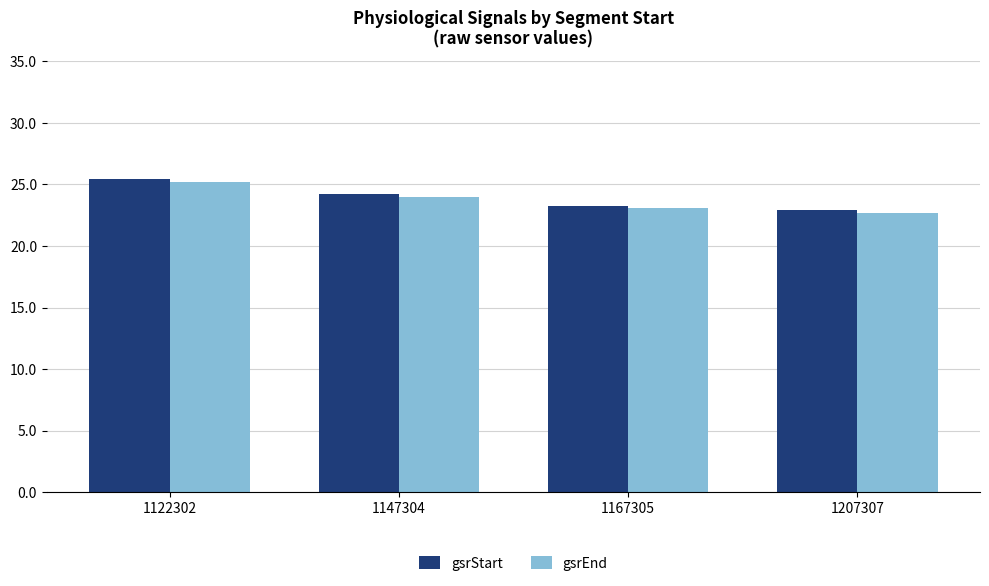

Rank the series by their maximum value, from lowest to highest.

gsrEnd, gsrStart